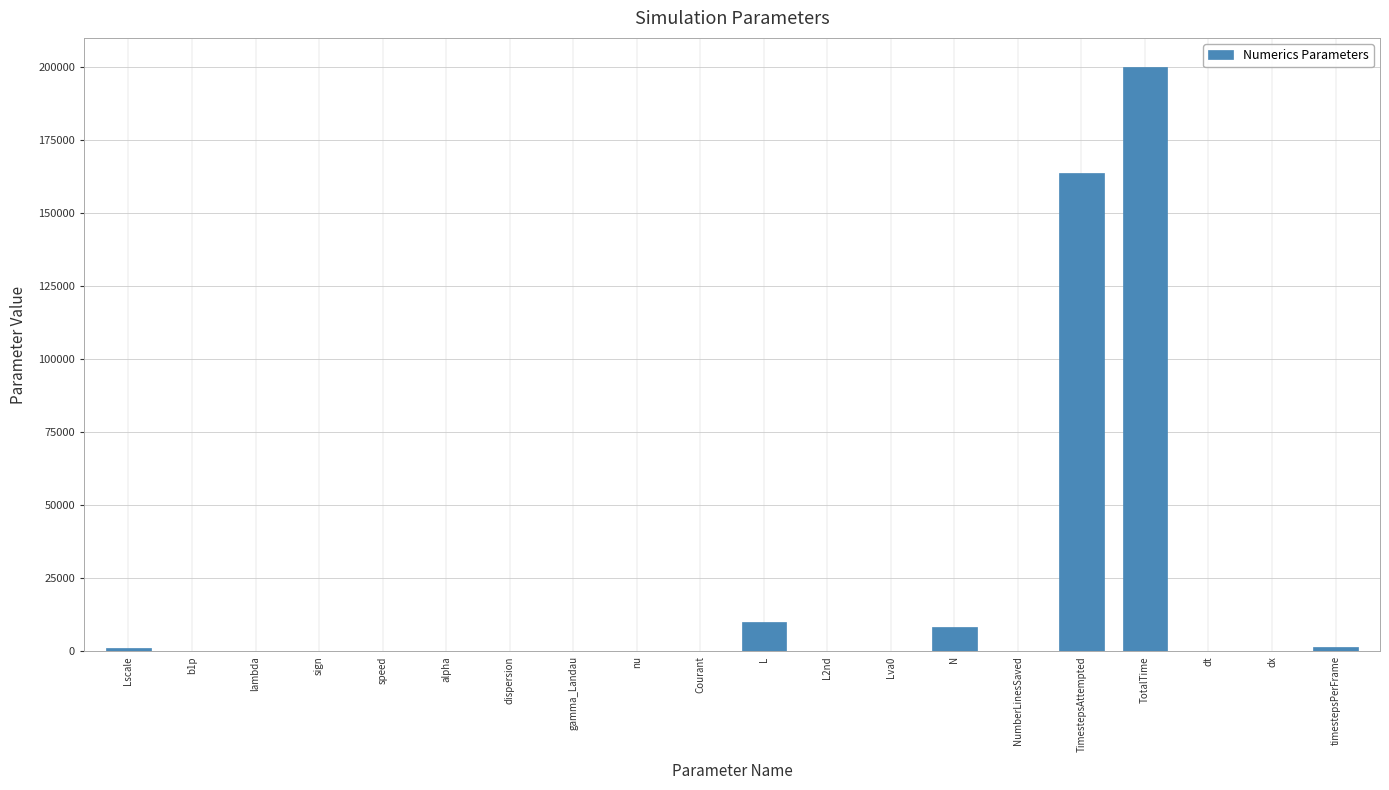

Is it true that the value at gamma_Landau is 0.0?

True